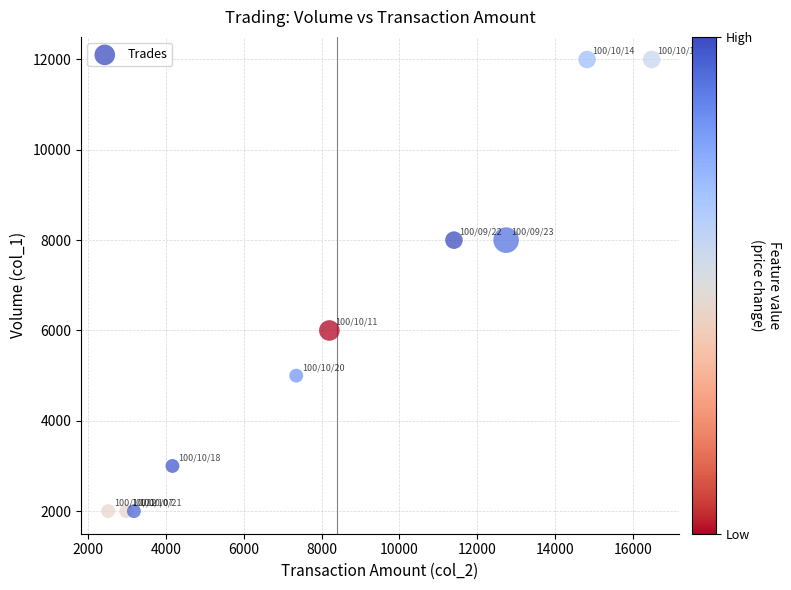

What is the range of X values (max minus min)?

13960